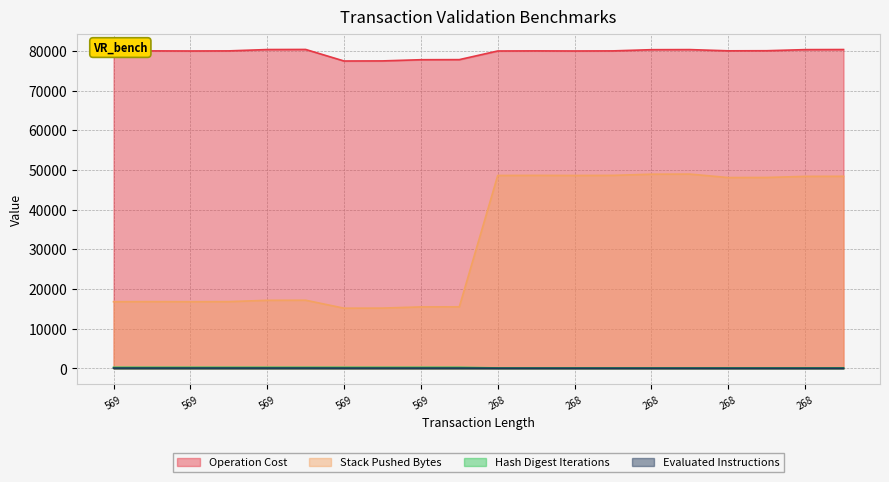

At how many categories does at least one series exceed 65490?

20